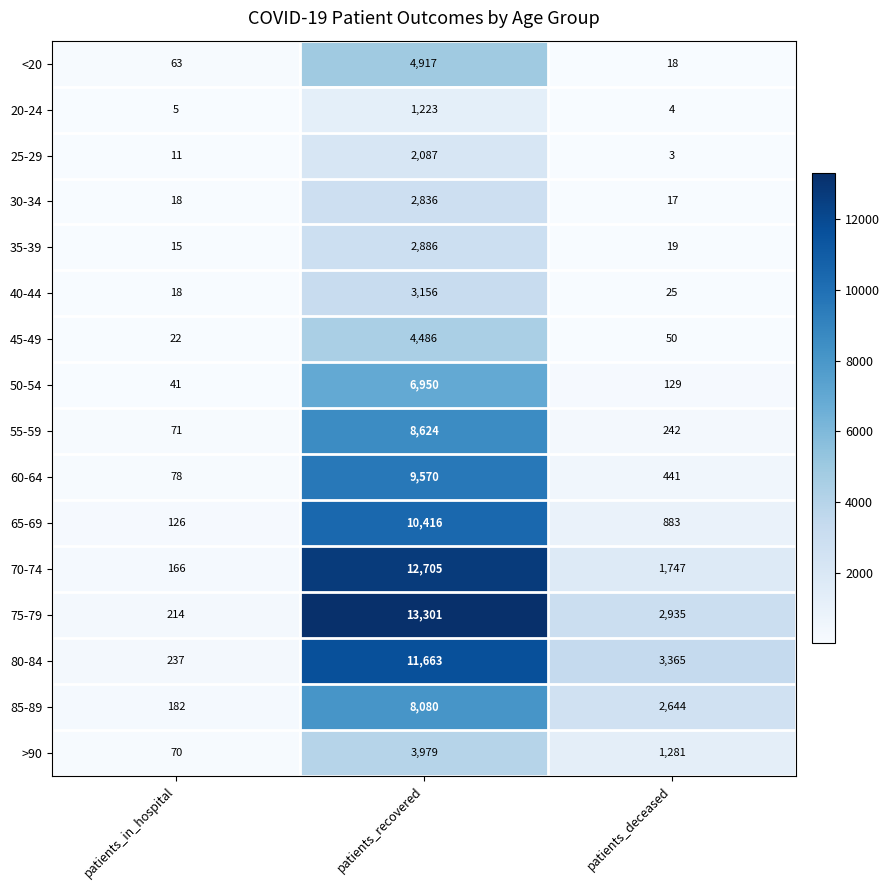

What is the difference between the maximum and minimum values in the 70-74 series?

12539